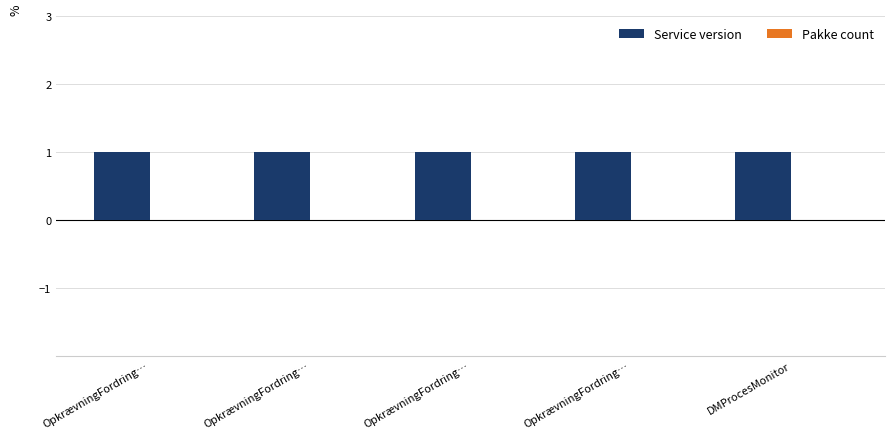

Which series has the largest total across all categories?

Service version